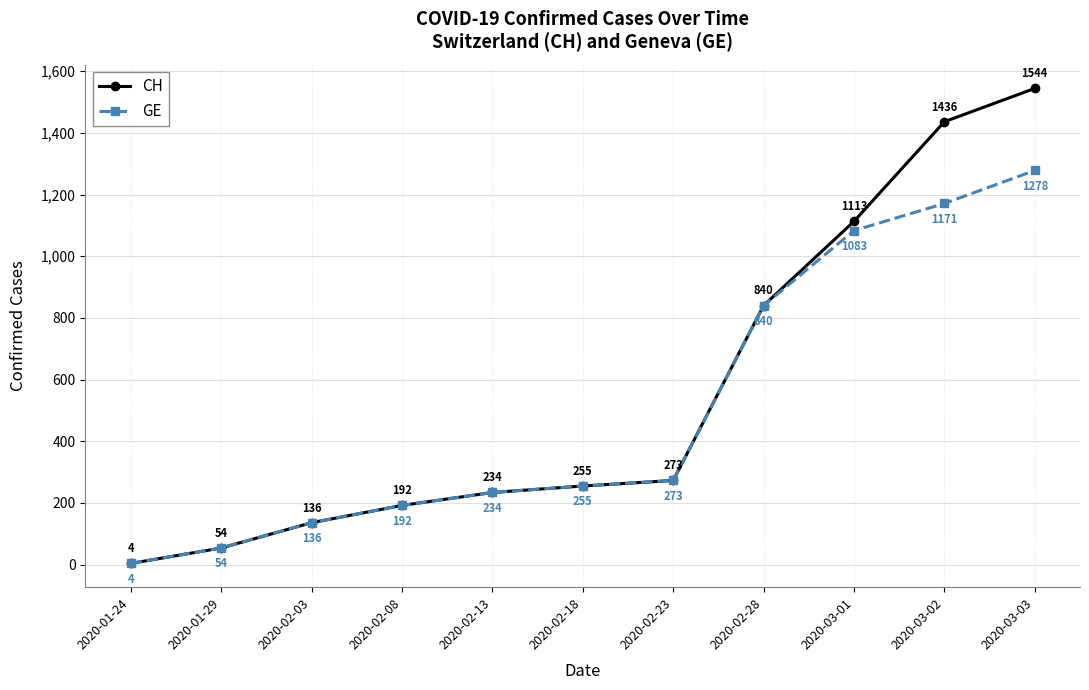

What is the smallest value displayed?

4